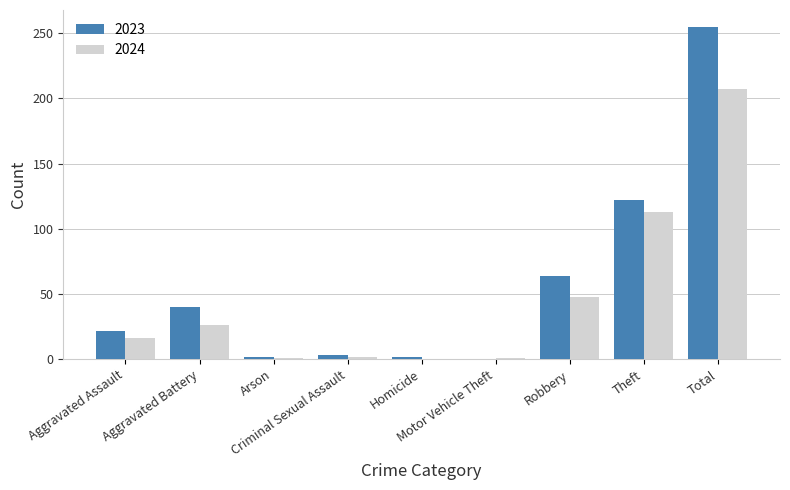

What is the sum of all 2023 values?

510